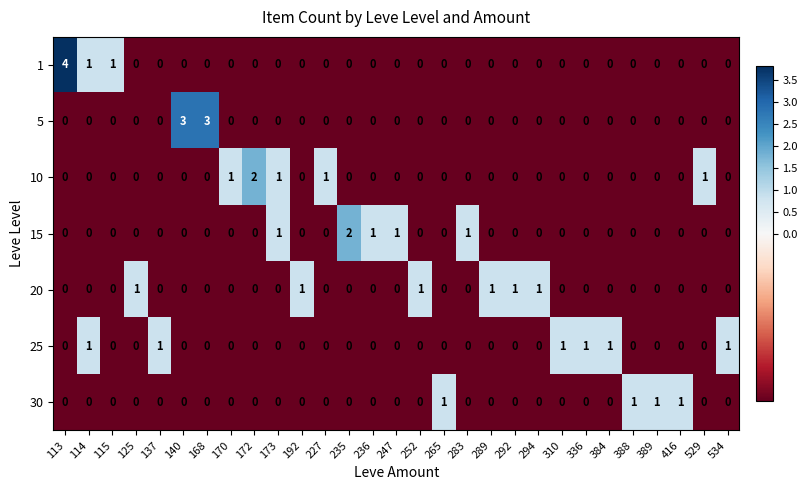

Is it true that 20 equals 0 at 236?

True